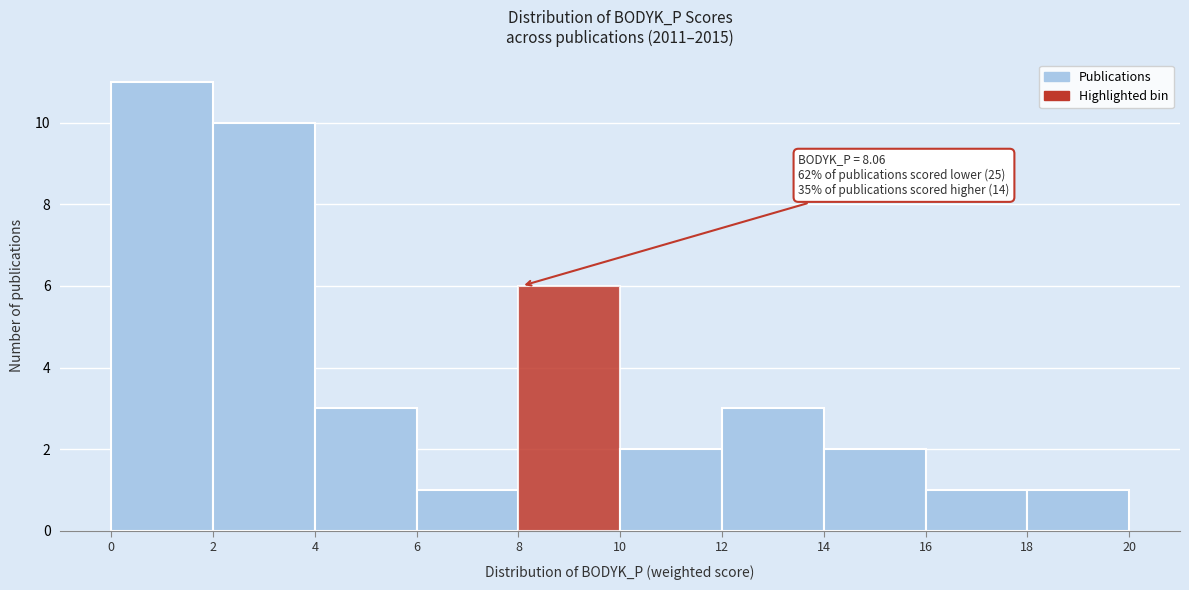

Which range on the x-axis has the tallest bar?

0 to 2